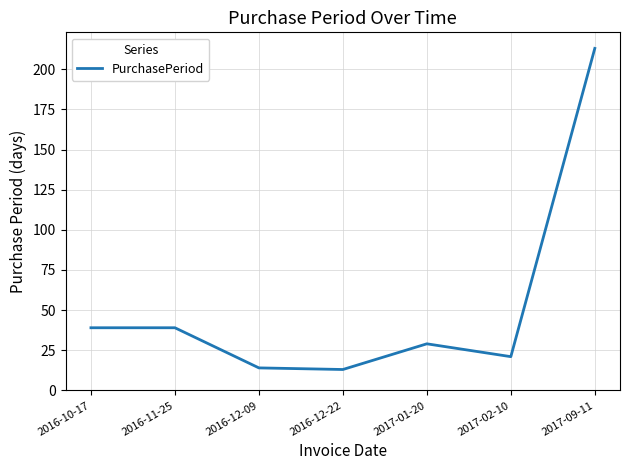

At which label does the data first exceed 29?

2016-10-17